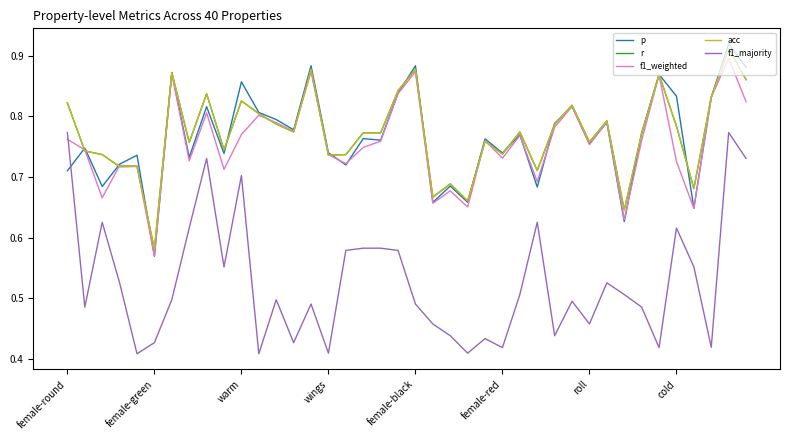

What is the difference between the second highest and minimum values in the f1_majority series?

0.4